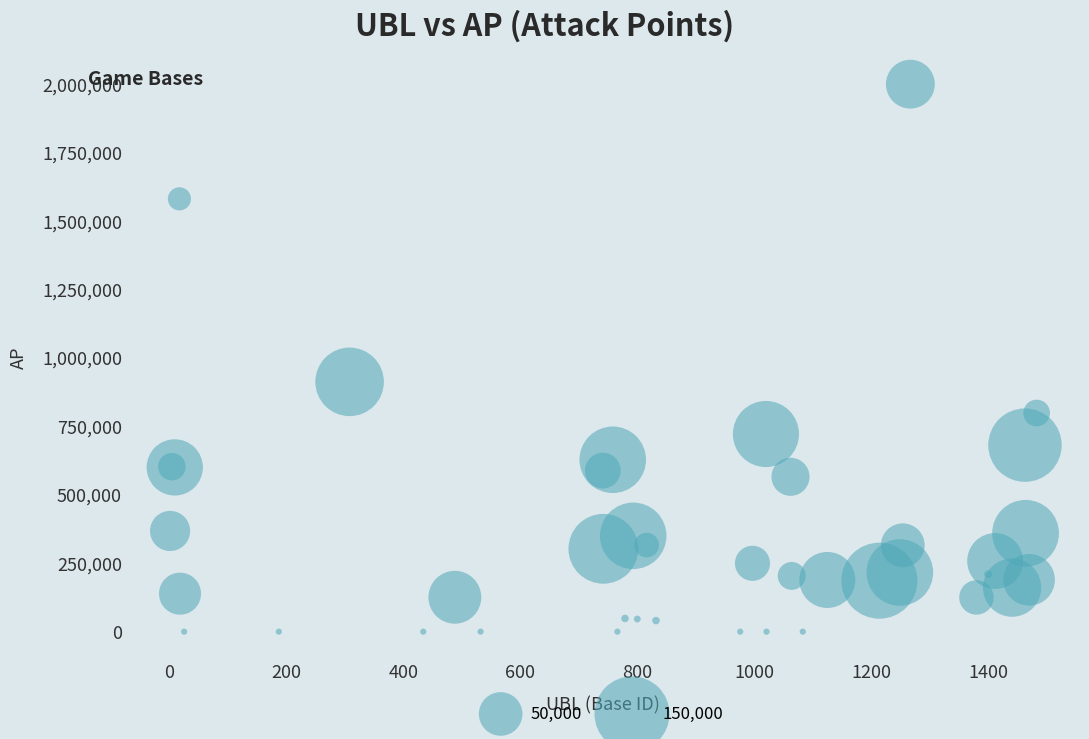

What Y value in the scatter plot is closest to 999986?

912602